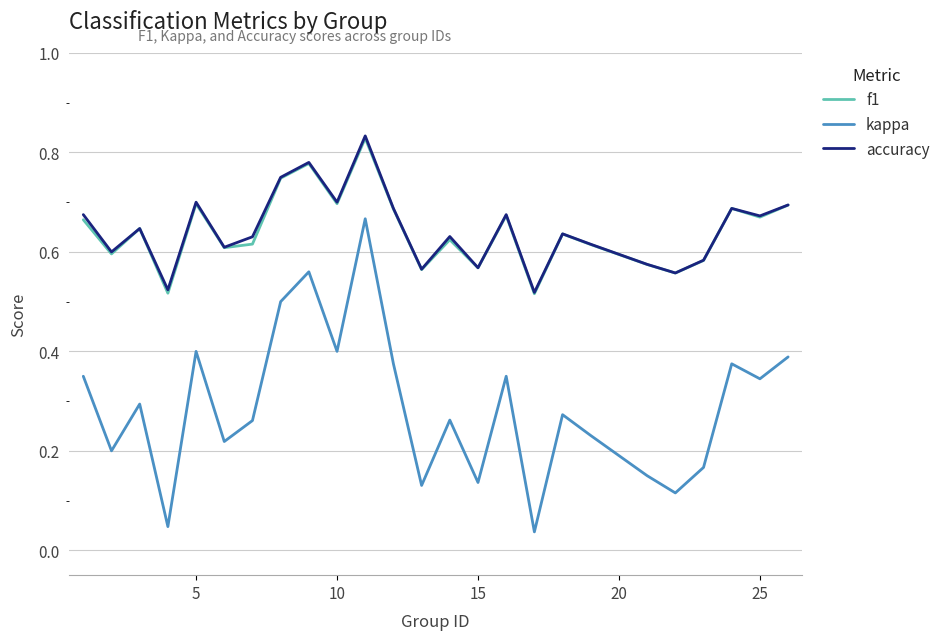

Which series has the widest spread of values?

kappa